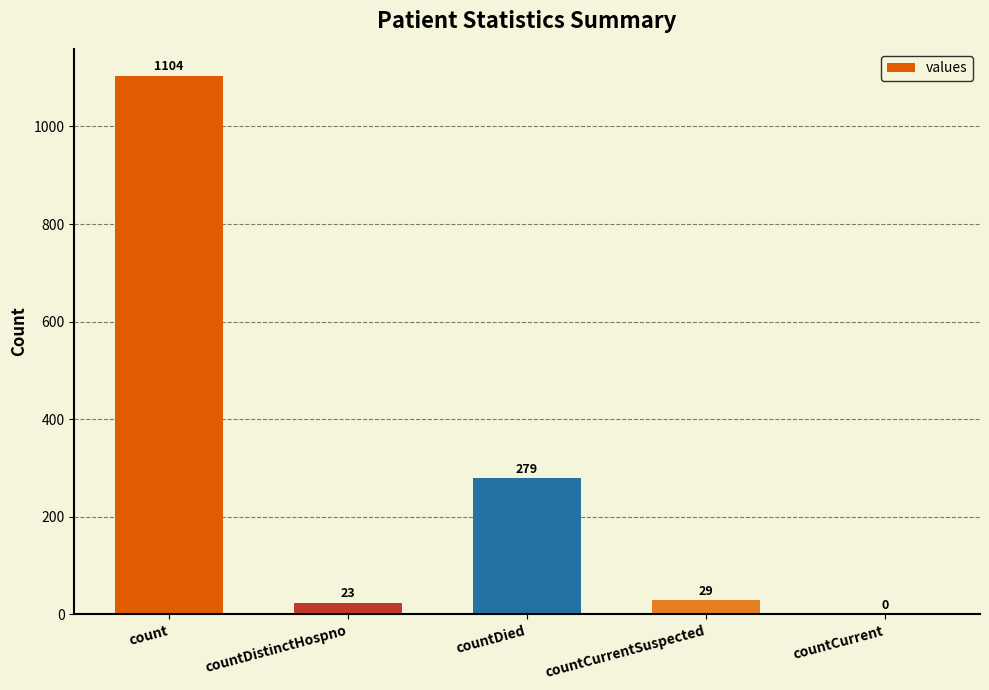

What is the sum of all values?

1435